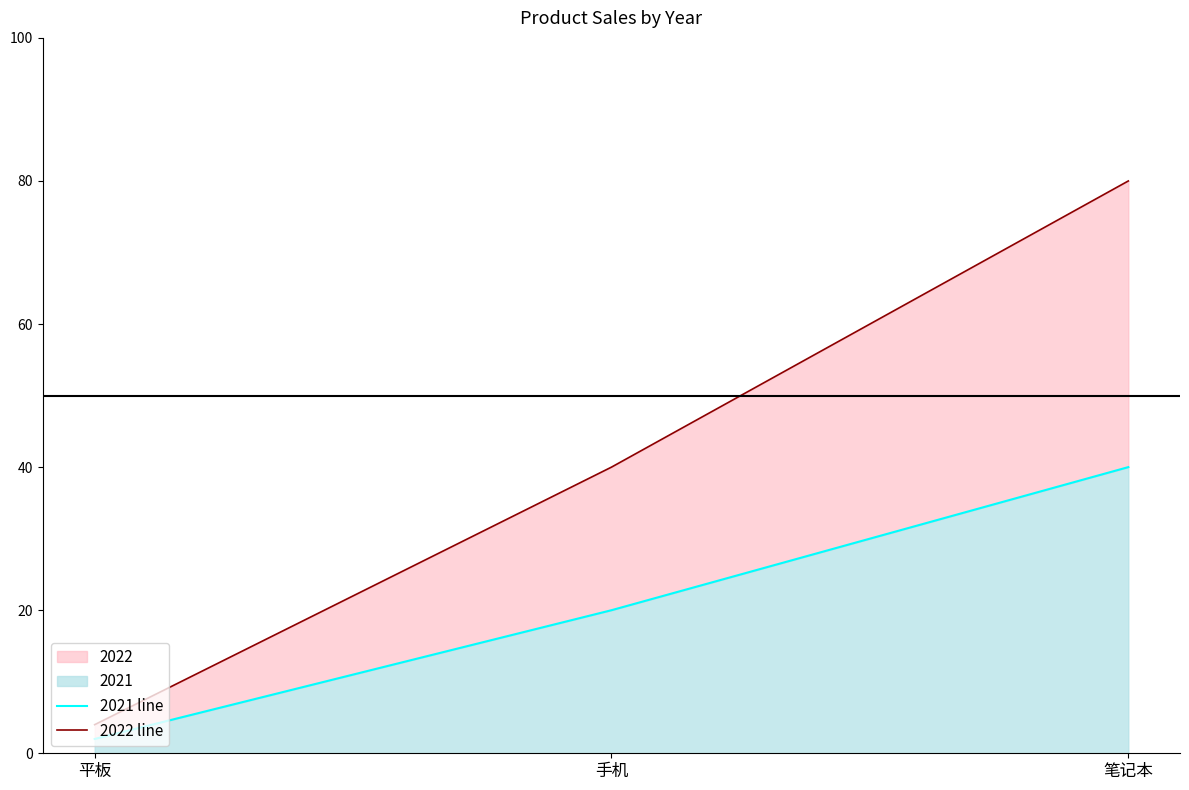

Does the chart display data point markers on the line(s)?

No